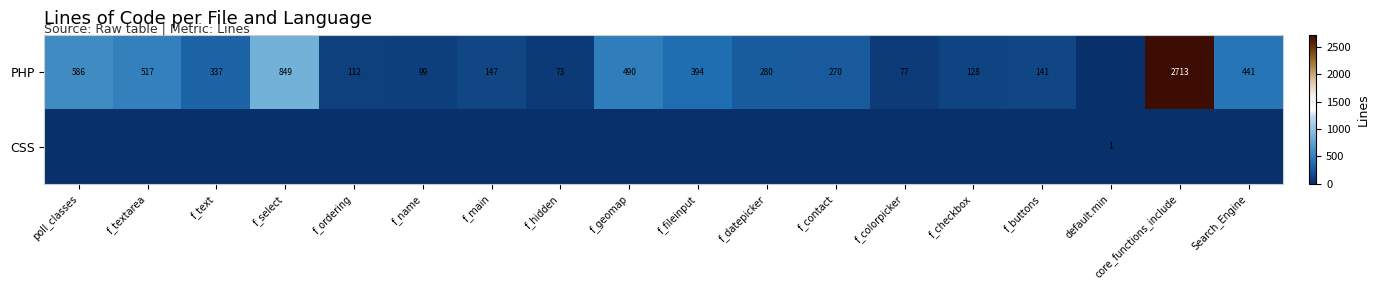

True or false: PHP has a value of 382 at f_datepicker.

False